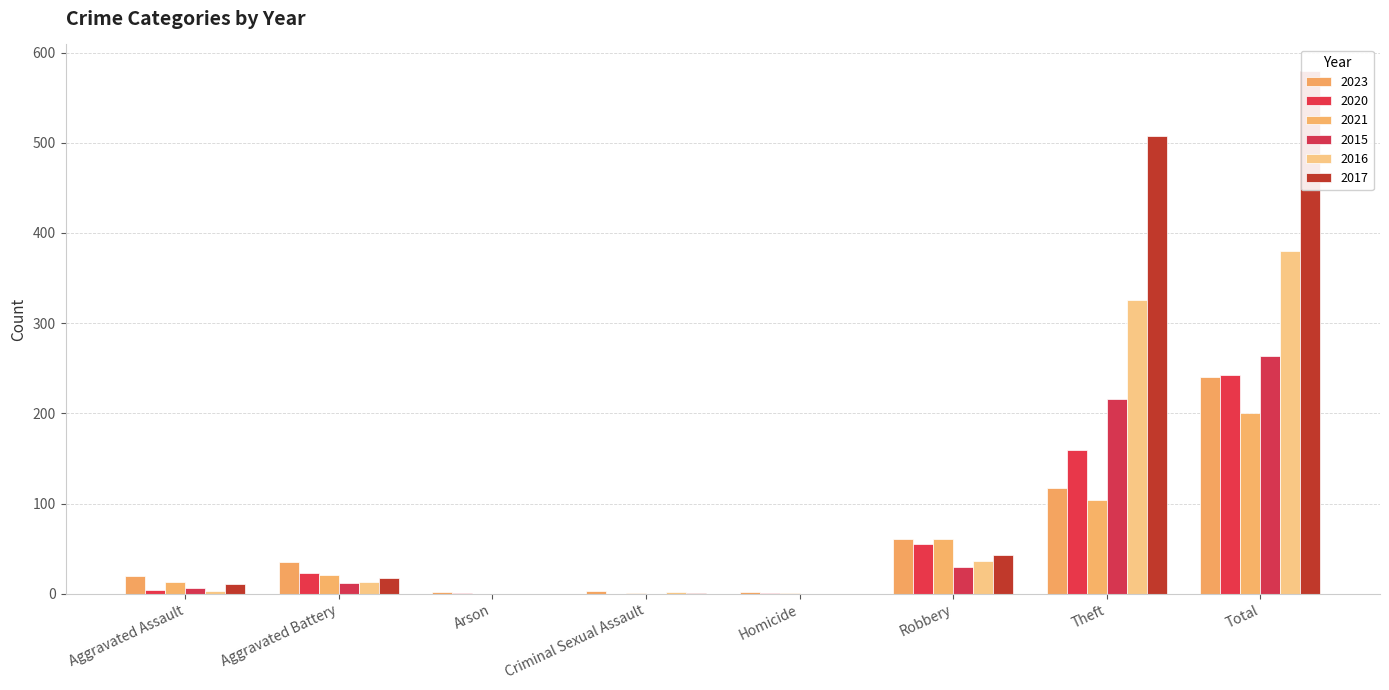

Between Aggravated Assault and Arson, which series saw the biggest shift?

2023